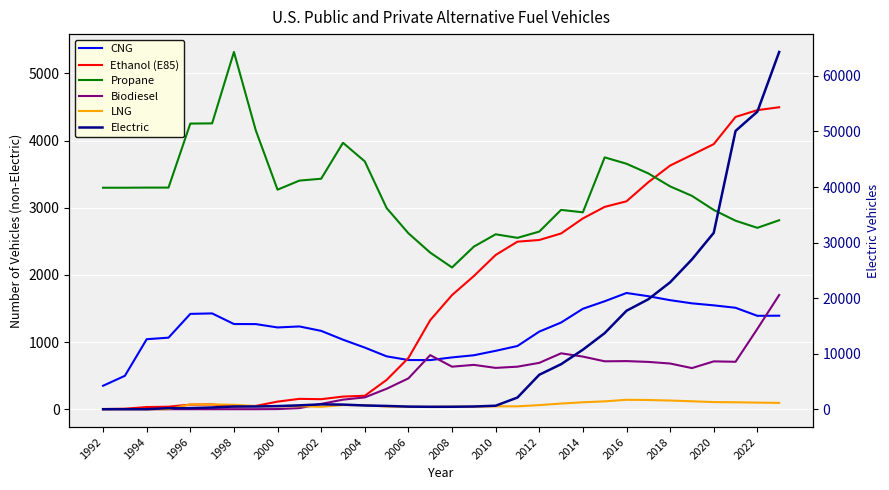

True or false: Propane and Biodiesel cross at least once.

False